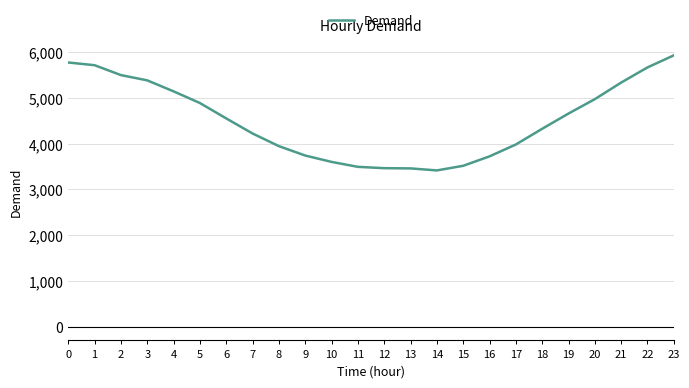

What is the difference between the maximum and minimum values?

2512